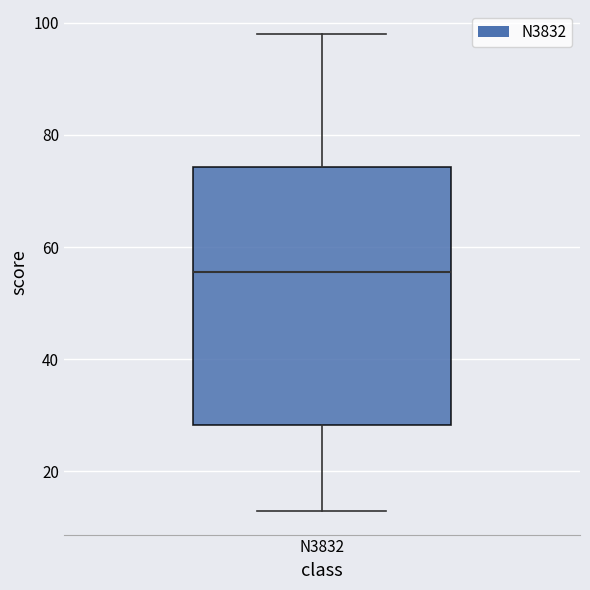

Read this box plot against the y-axis: the position of the median line, the range covered by the box, and the ends of both whiskers. The values are not printed on the chart, so give them approximately, as read against the axis.

median 56, box 28 to 74, whiskers 14 to 98